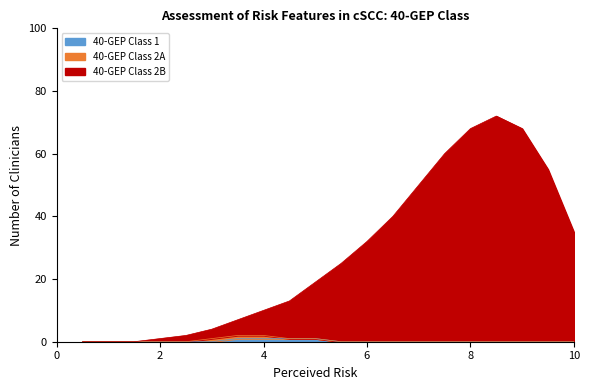

How many lines are shown in the chart?

3